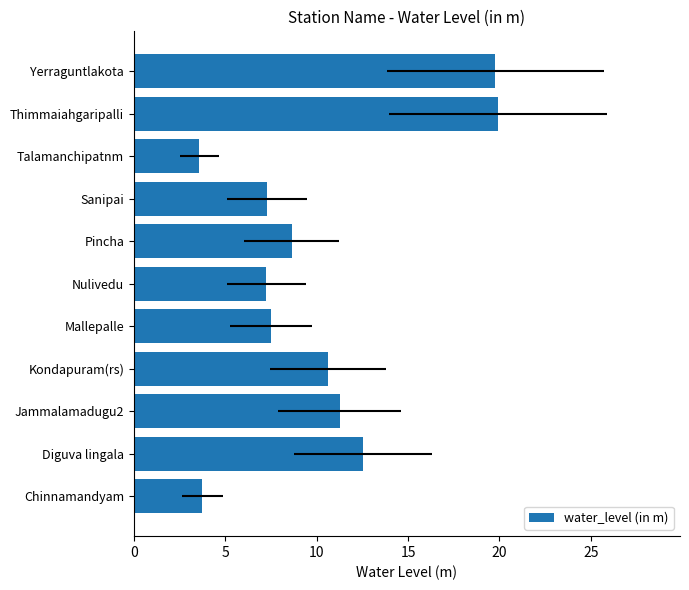

True or false: the data shows 12.5 at Diguva lingala.

True